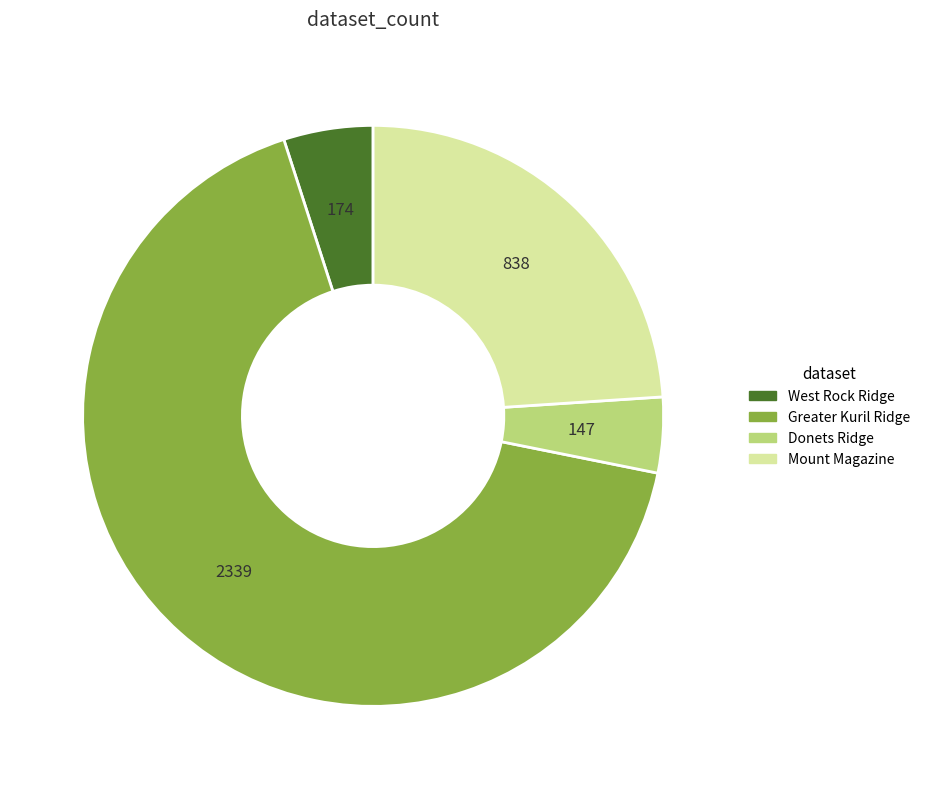

Rank the categories by value from lowest to highest.

Donets Ridge, West Rock Ridge, Mount Magazine, Greater Kuril Ridge